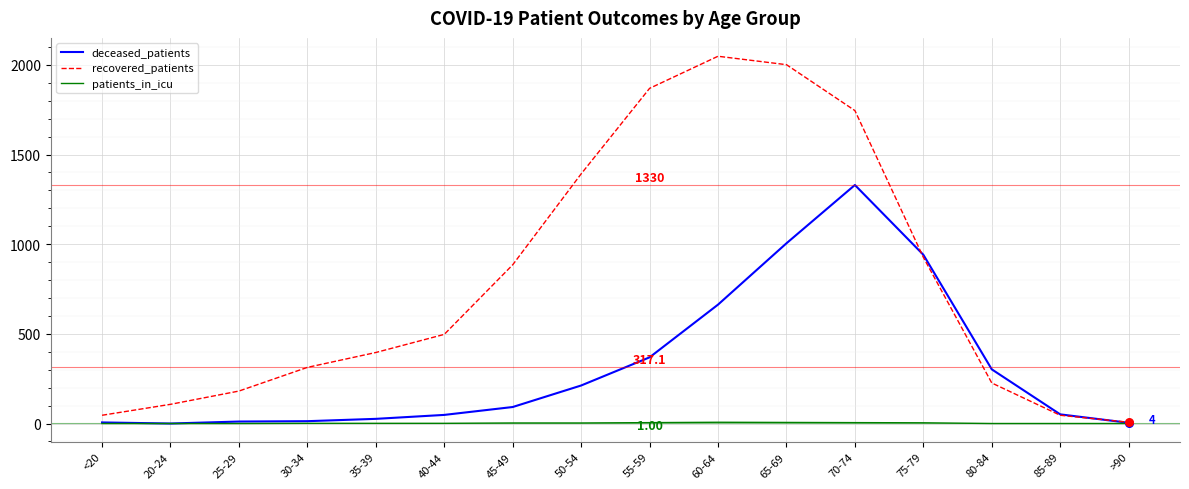

What is the total value across all series at 55-59?

2243